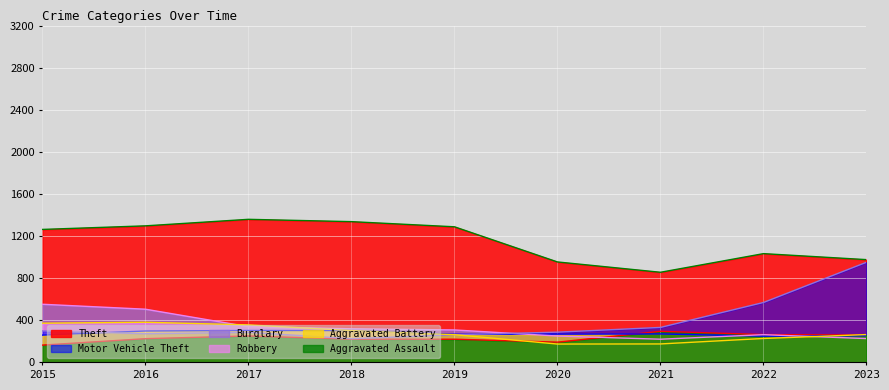

What is the minimum value shown in the chart?

164